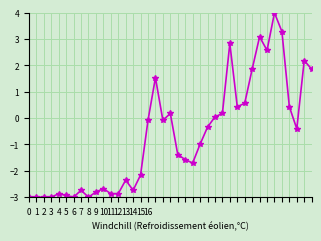

Count the number of categories in the chart.

39